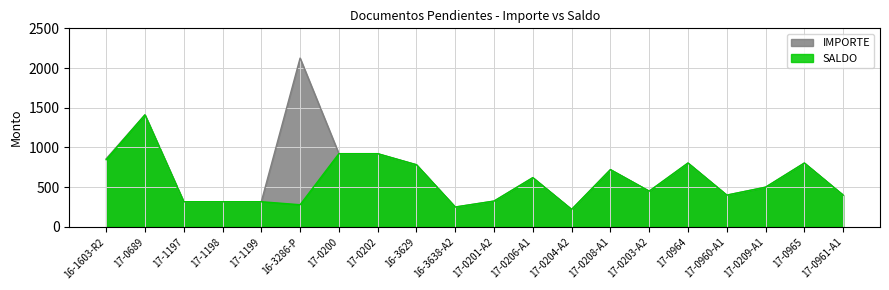

What is the total value across all series at 16-1603-R2?

1702.9